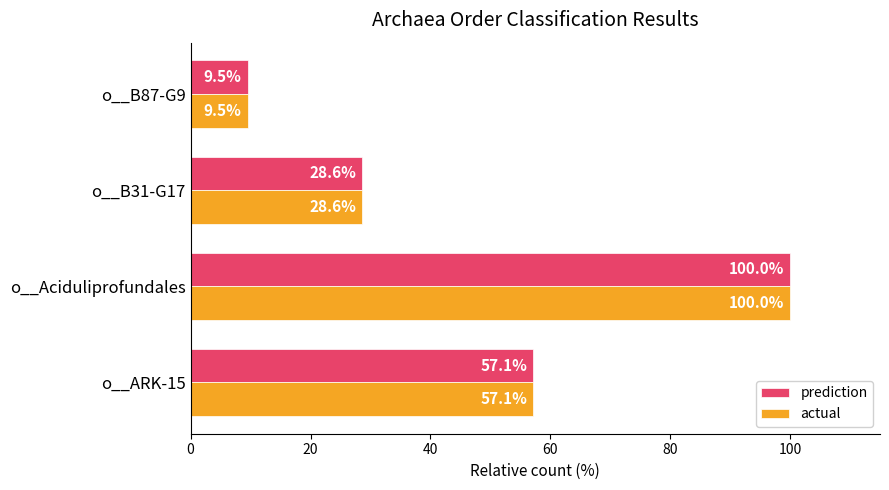

What value does the actual series have at o__B31-G17?

28.6